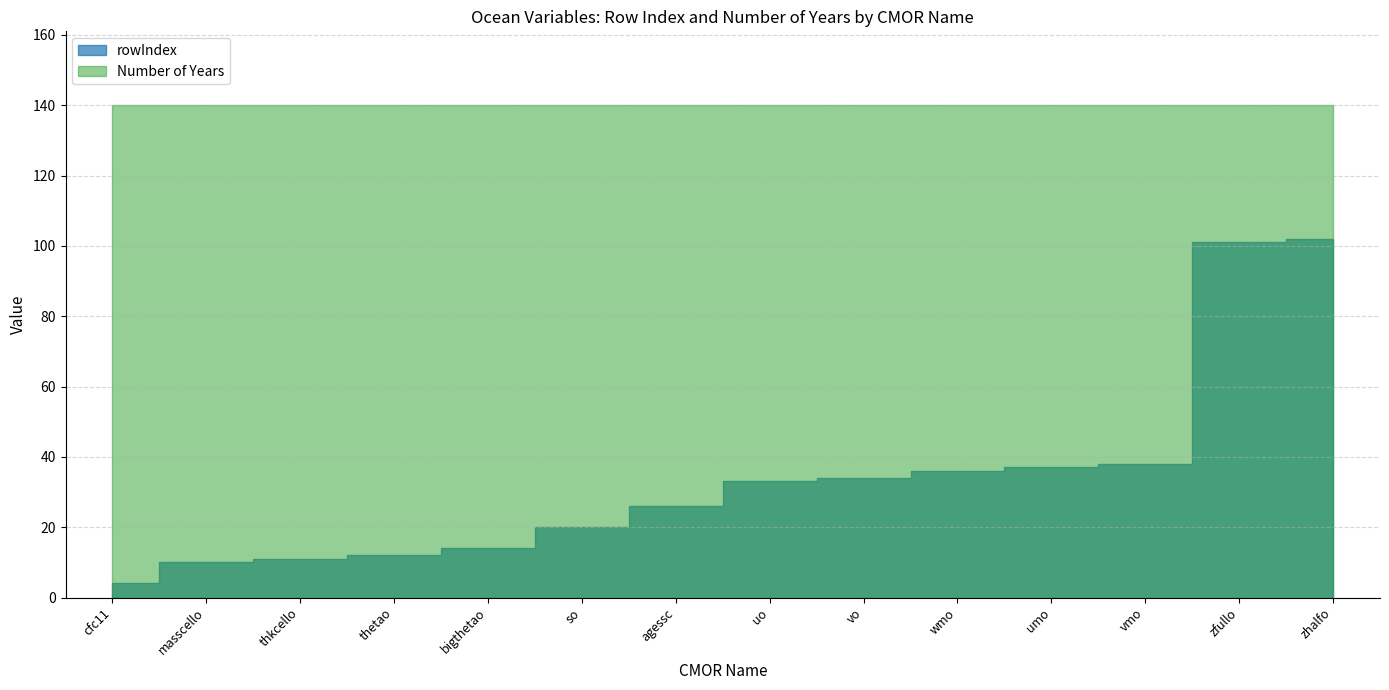

What is the average value of the rowIndex series?

34